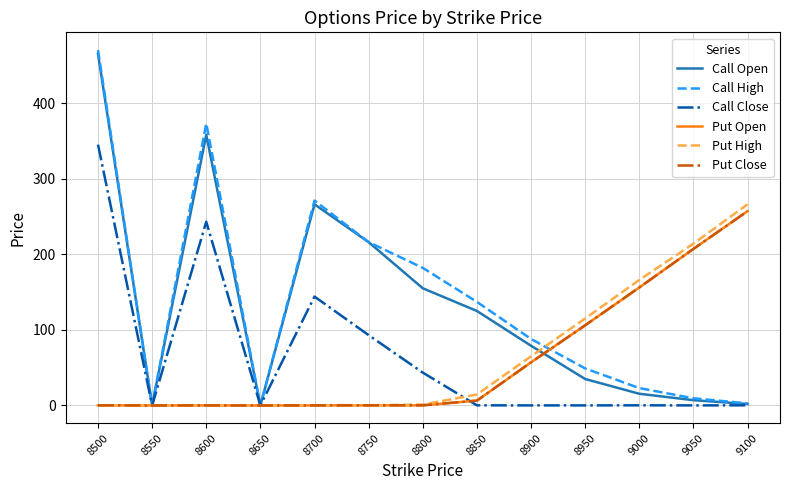

After their last crossing, which series has the higher values: Put Open or Call High?

Put Open